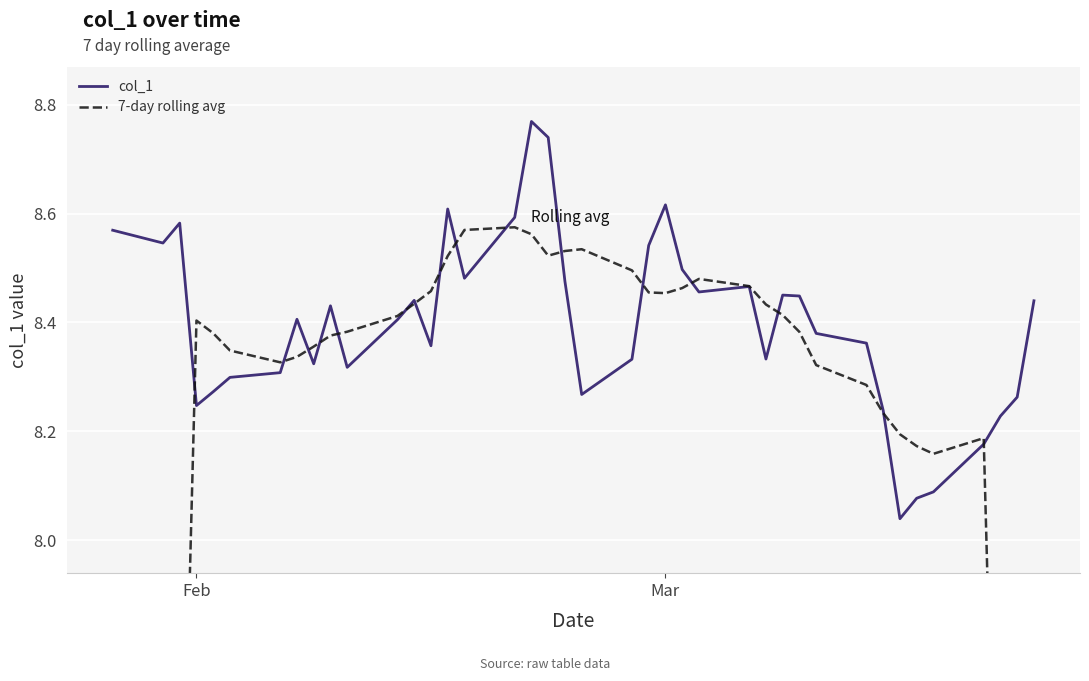

What is the difference between the maximum and minimum values in the 7-day rolling avg series?

3.8